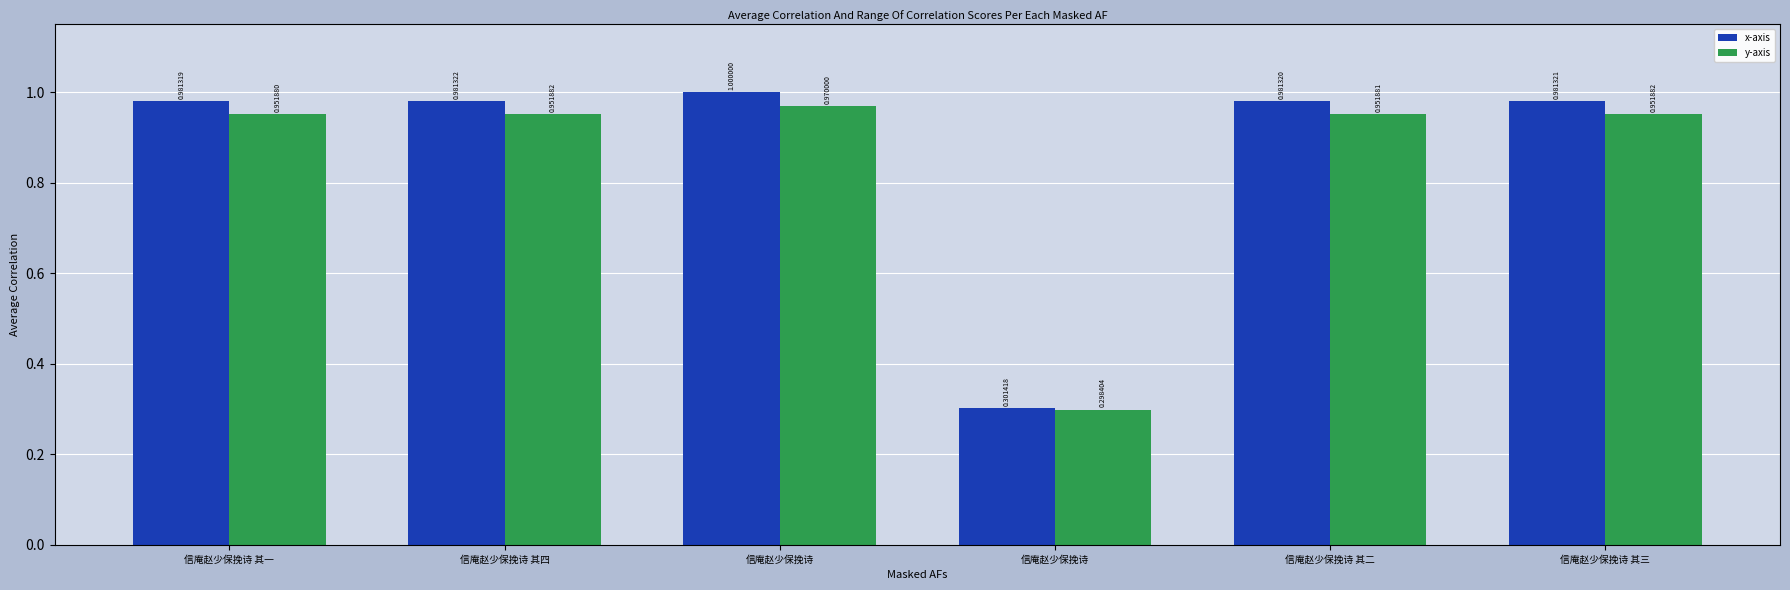

Reading left to right, list all the values displayed in this chart.

x-axis: 信庵赵少保挽诗 其一=1.0	信庵赵少保挽诗 其四=1.0	信庵赵少保挽诗=1.0	信庵赵少保挽诗=0.3	信庵赵少保挽诗 其二=1.0	信庵赵少保挽诗 其三=1.0
y-axis: 信庵赵少保挽诗 其一=1.0	信庵赵少保挽诗 其四=1.0	信庵赵少保挽诗=1.0	信庵赵少保挽诗=0.3	信庵赵少保挽诗 其二=1.0	信庵赵少保挽诗 其三=1.0